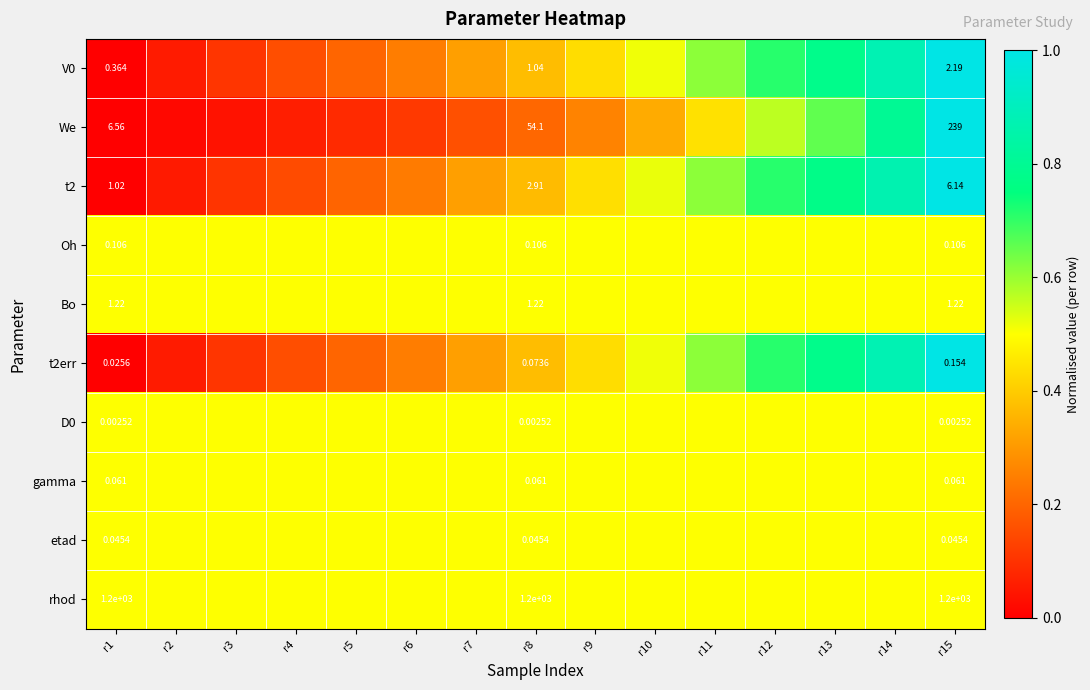

Which category has the highest value across all series?

r15